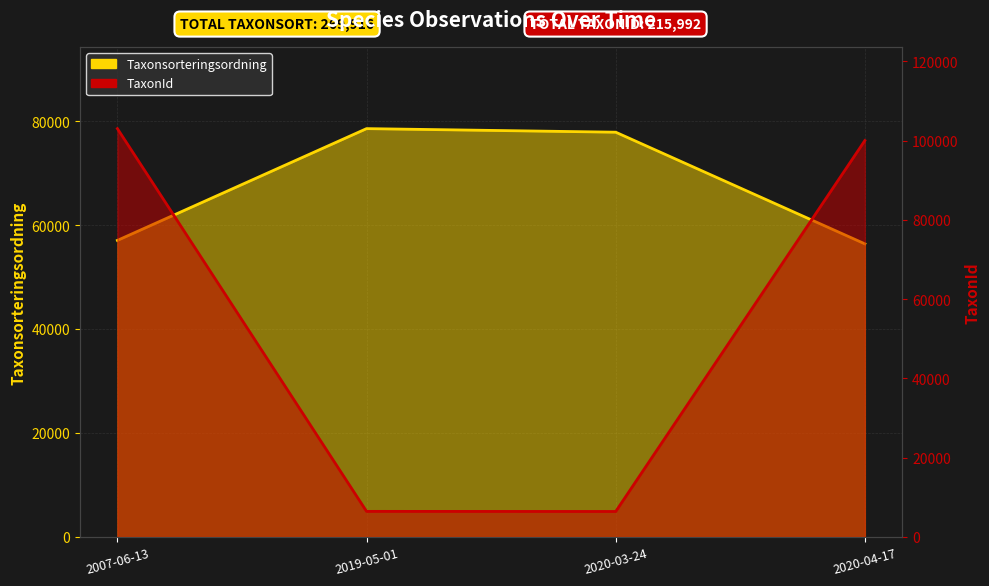

How many intersections are there between TaxonId and Taxonsorteringsordning?

2